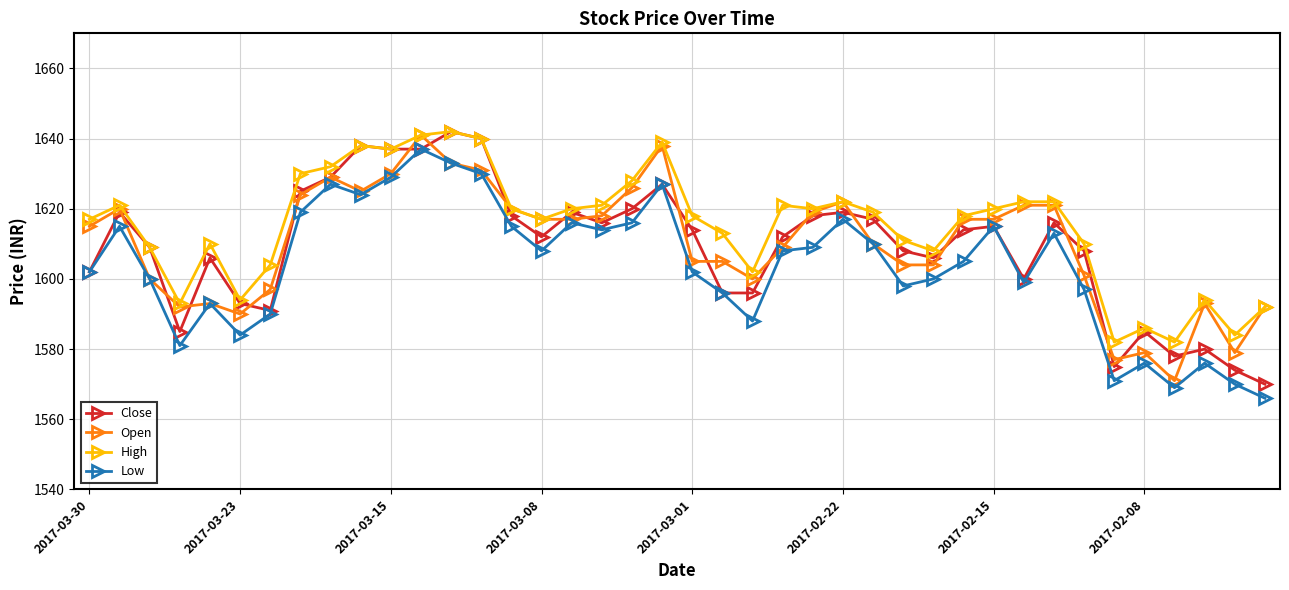

How many distinct data groups are displayed?

4